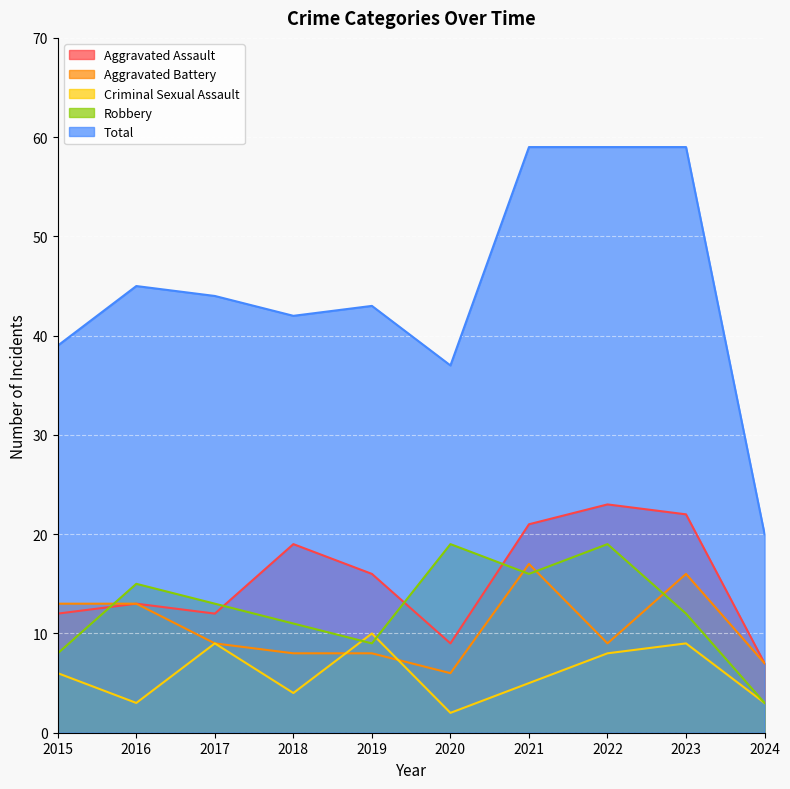

What is the value of the Aggravated Assault point at the 7th from the left?

21